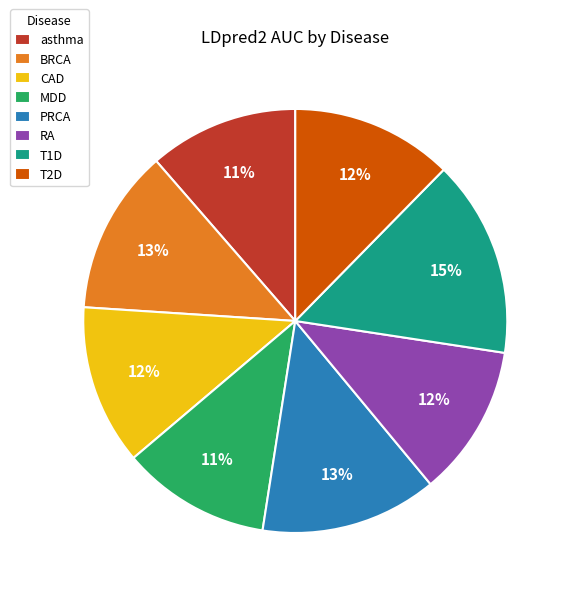

Which slice is the largest?

T1D